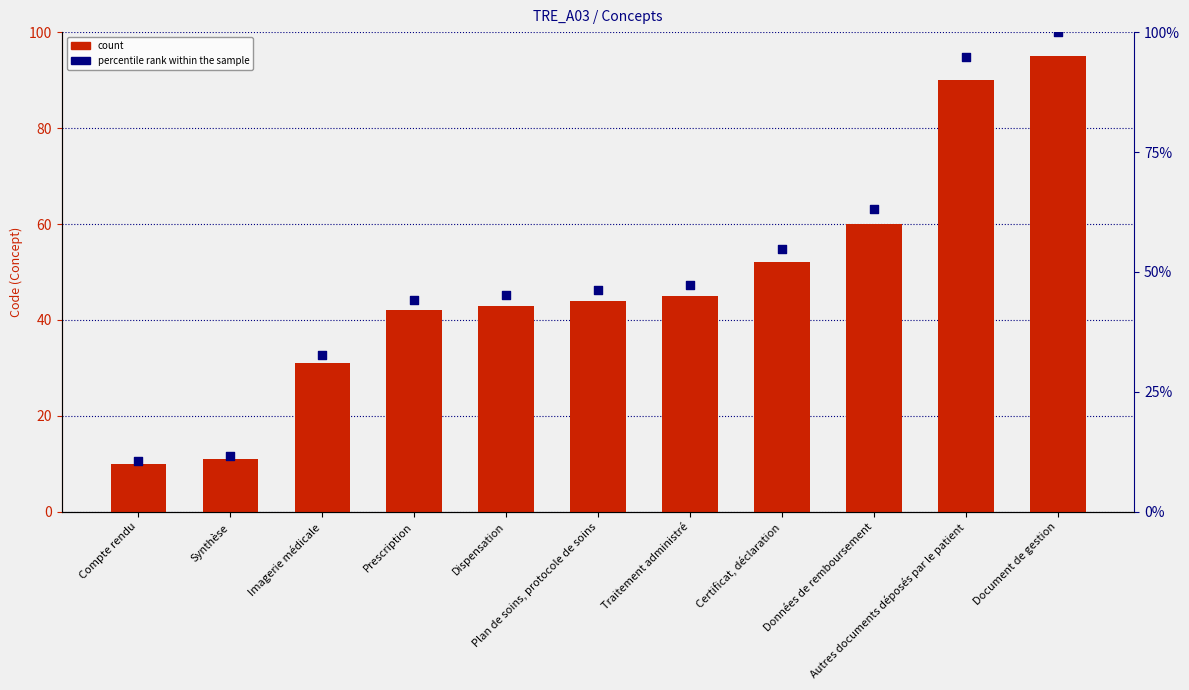

Which series contains the lowest Y value?

Concept